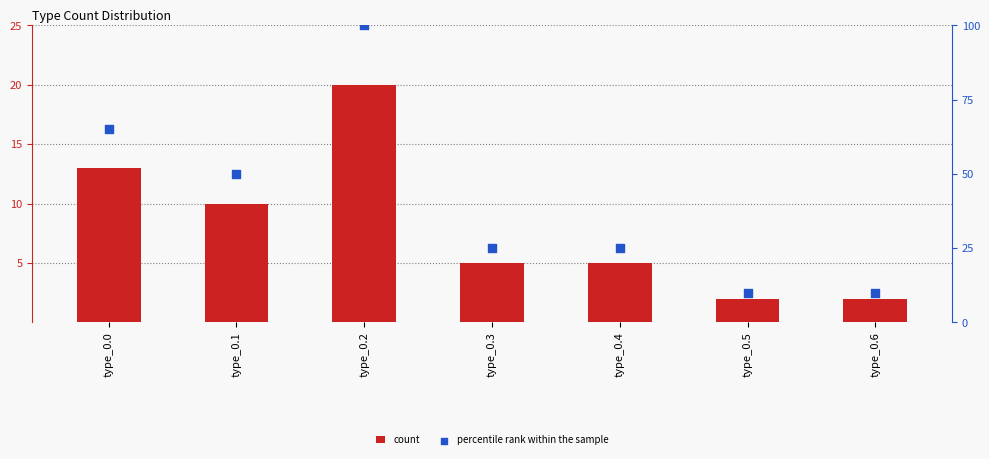

At how many categories does at least one series exceed 15?

5